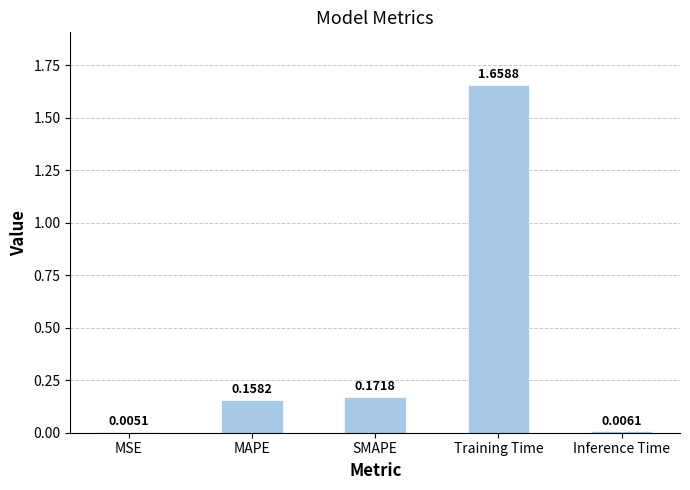

At which label is the value closest to 0?

MSE